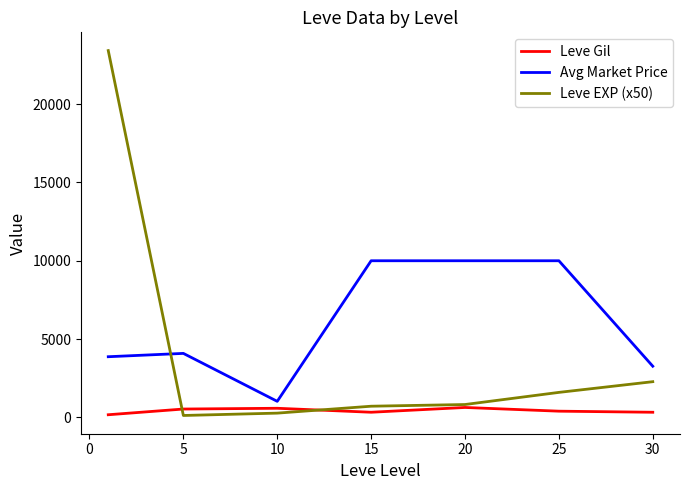

Which series has the largest range (max minus min)?

Leve EXP (x50)